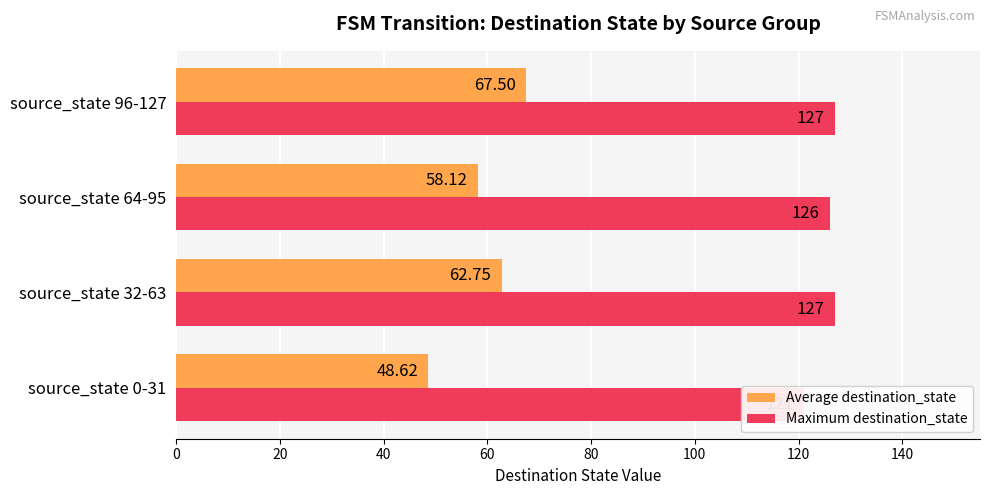

Which series has the largest total across all categories?

Maximum destination_state